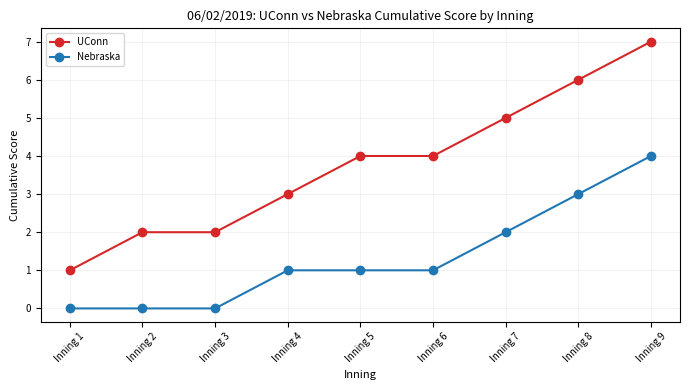

Reading left to right, list all the values displayed in this chart.

UConn: Inning 1=1	Inning 2=2	Inning 3=2	Inning 4=3	Inning 5=4	Inning 6=4	Inning 7=5	Inning 8=6	Inning 9=7
Nebraska: Inning 1=0	Inning 2=0	Inning 3=0	Inning 4=1	Inning 5=1	Inning 6=1	Inning 7=2	Inning 8=3	Inning 9=4